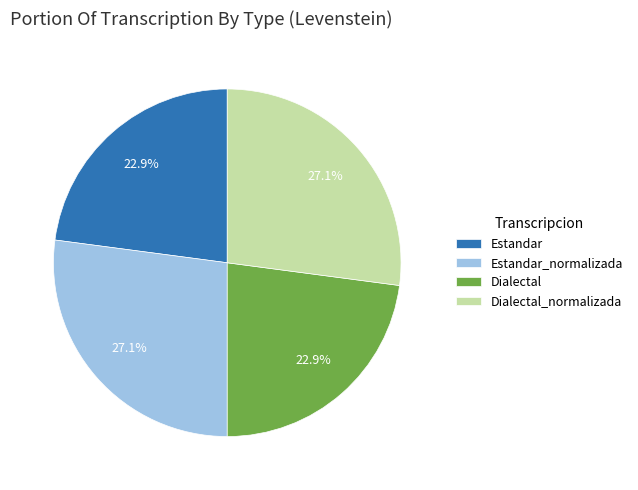

The Estandar slice represents 23% of the pie. True or false?

True